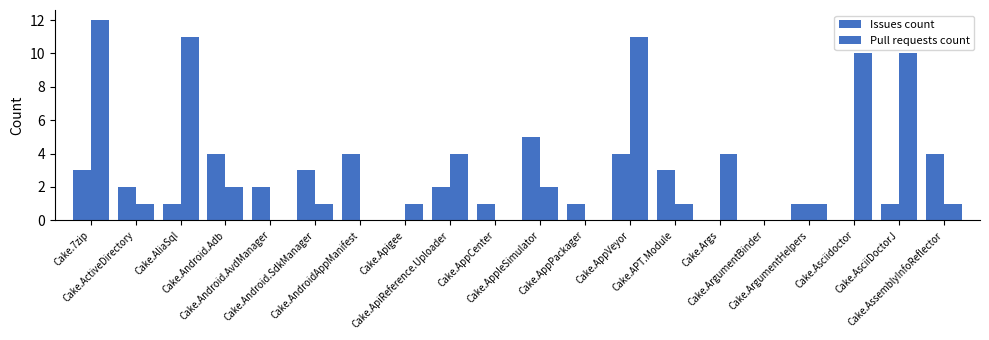

What is the value of the Issues count bar at the 7th from the left?

4